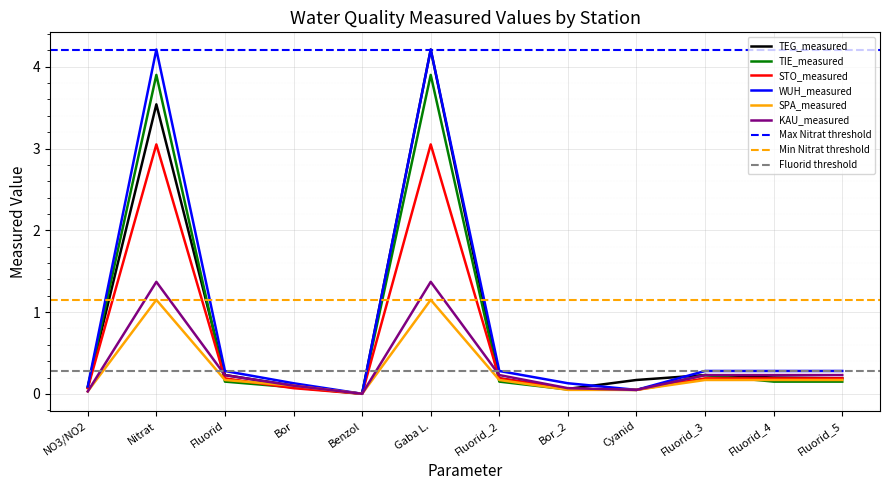

The value of STO_measured at Fluorid_2 is 0.2. True or false?

True